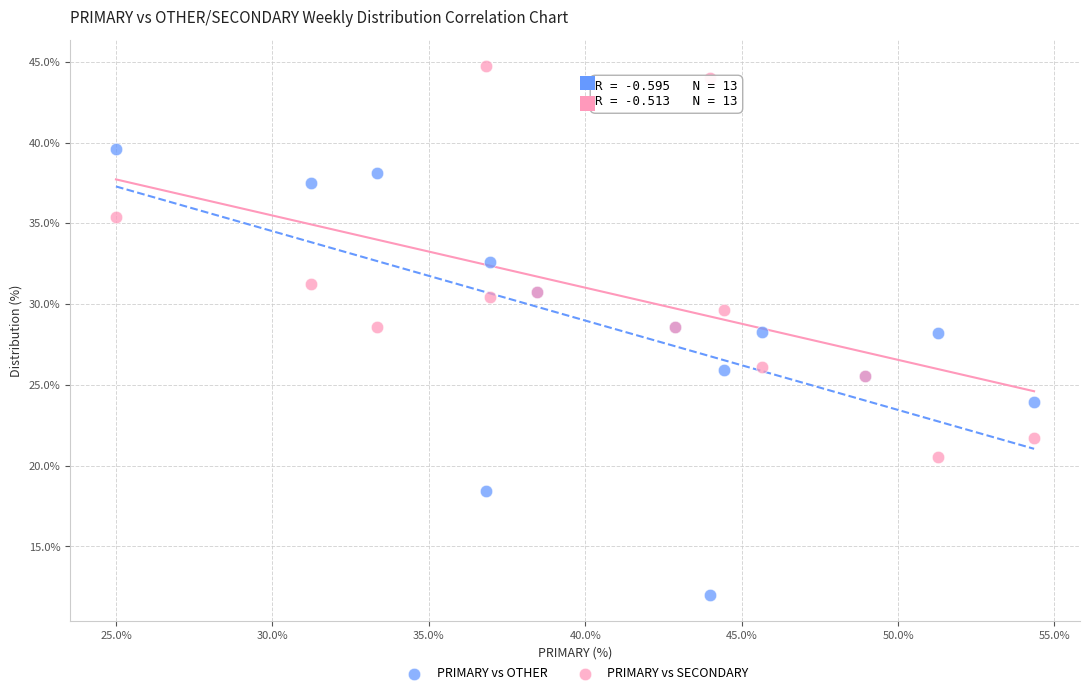

Which series has the largest Y range (max minus min)?

PRIMARY vs OTHER